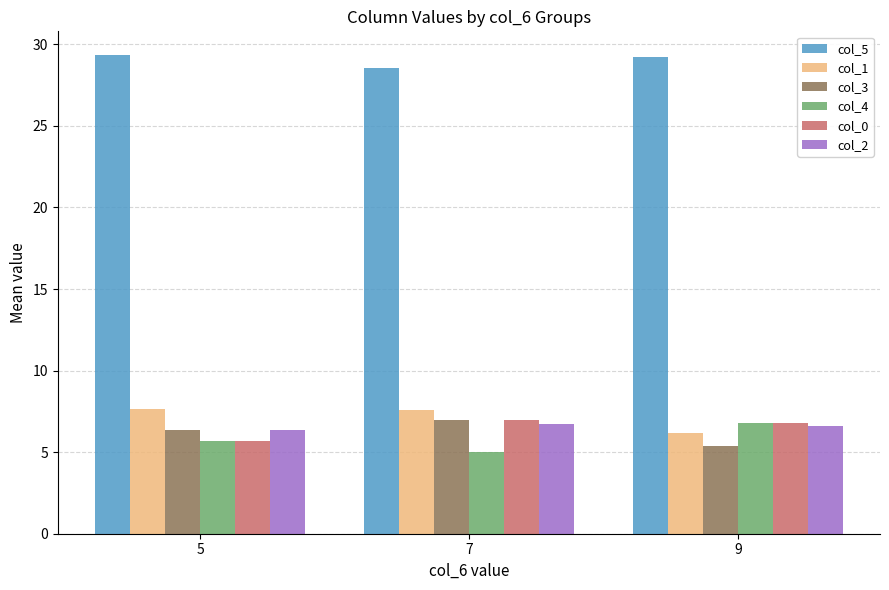

How many groups of bars are there?

3